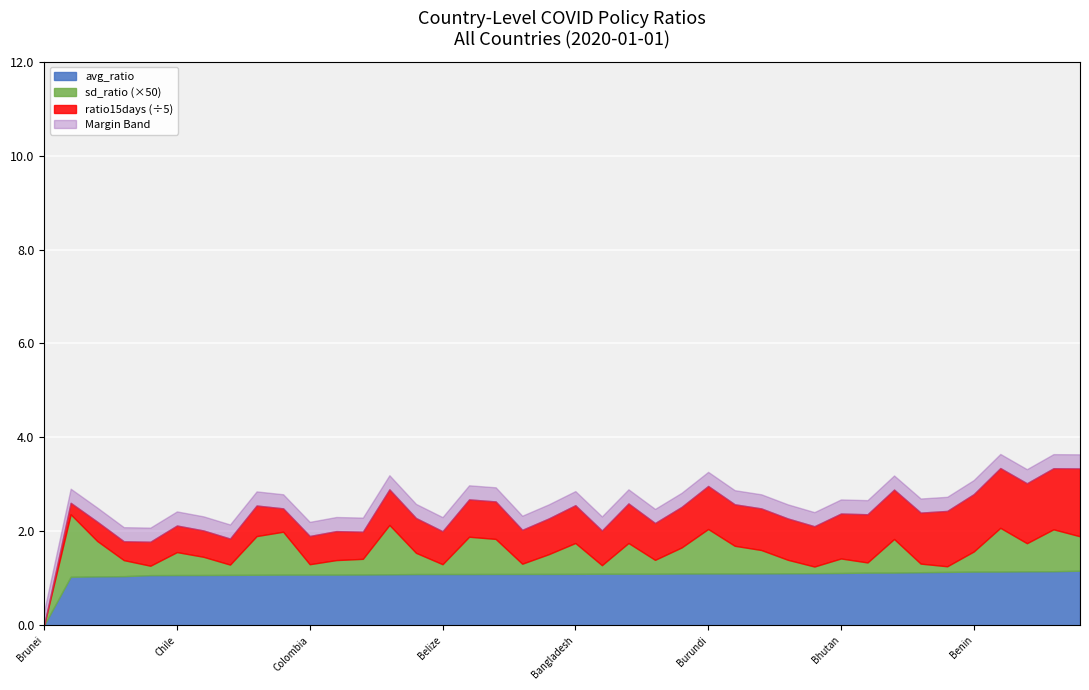

Between Angola and Botswana, which is larger?

Angola